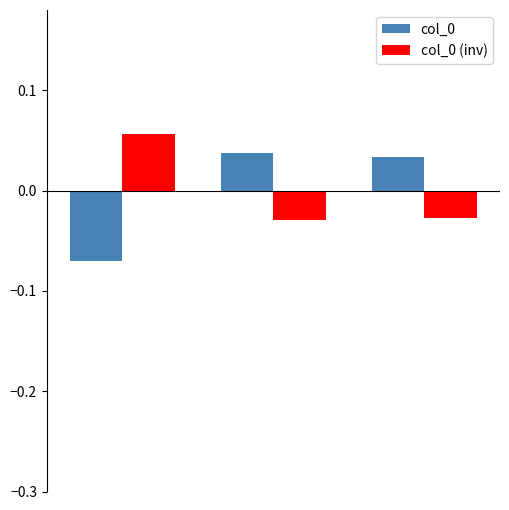

How many values in col_0 are above zero?

2